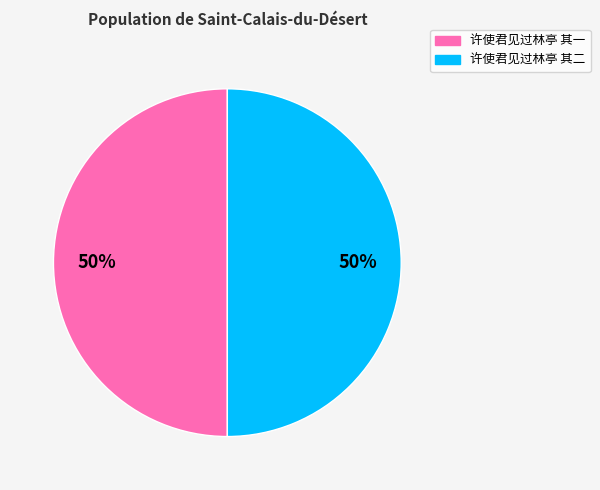

To the nearest percent, what percentage of the pie is 许使君见过林亭 其二?

50%